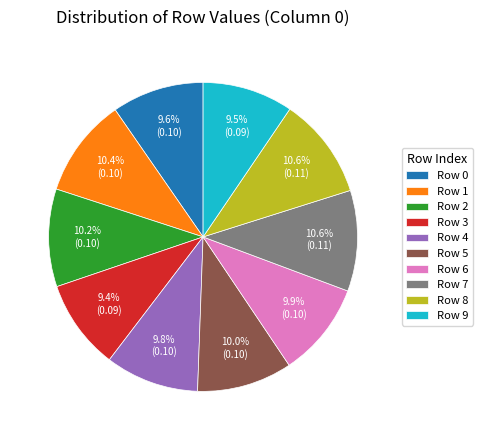

To the nearest percent, what portion does Row 2 represent?

10%